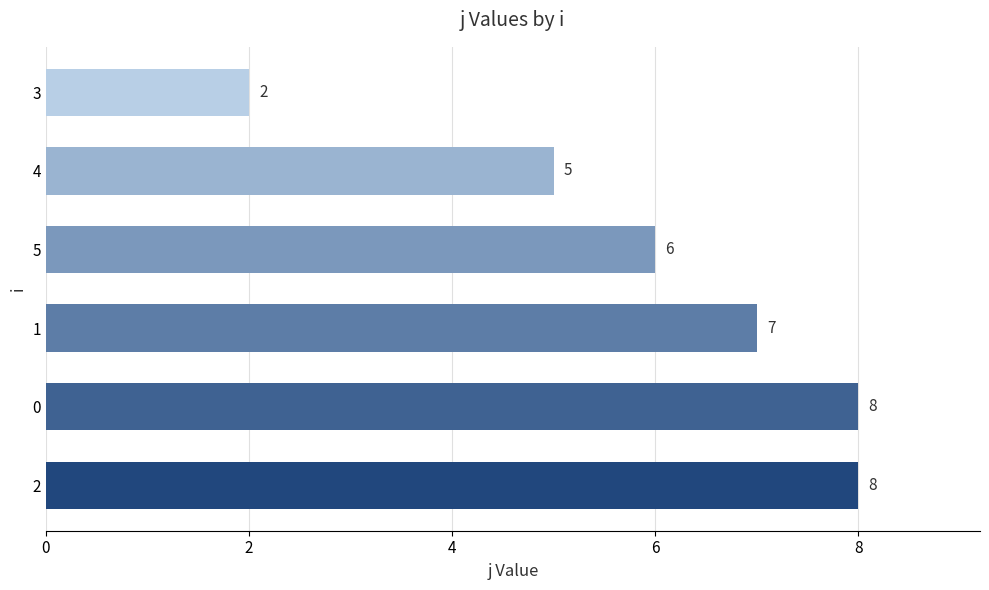

What is the sum of all values?

36